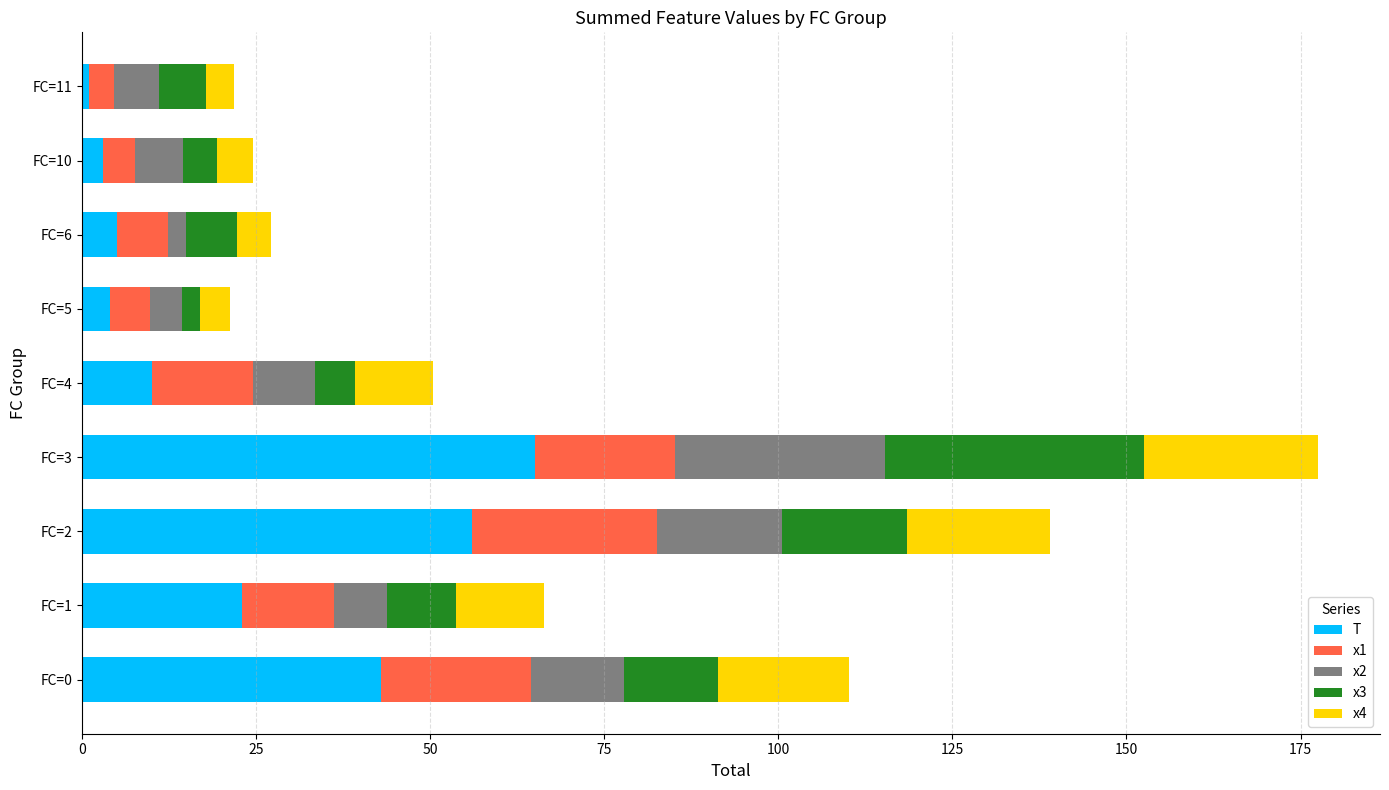

At which label does T reach its peak?

FC=3